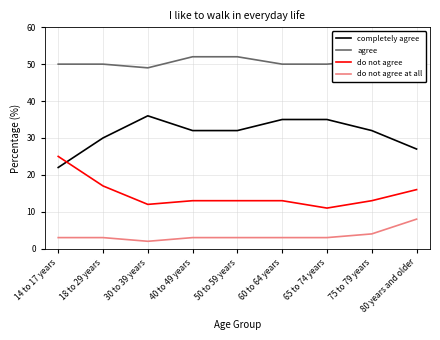

What is the sum of the do not agree values at 40 to 49 years and 80 years and older?

29